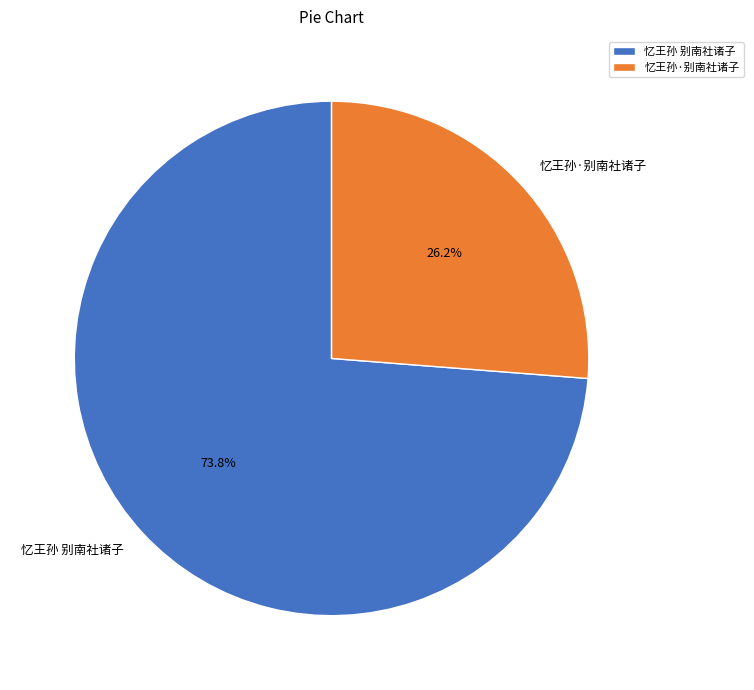

Count the number of slices in the pie.

2